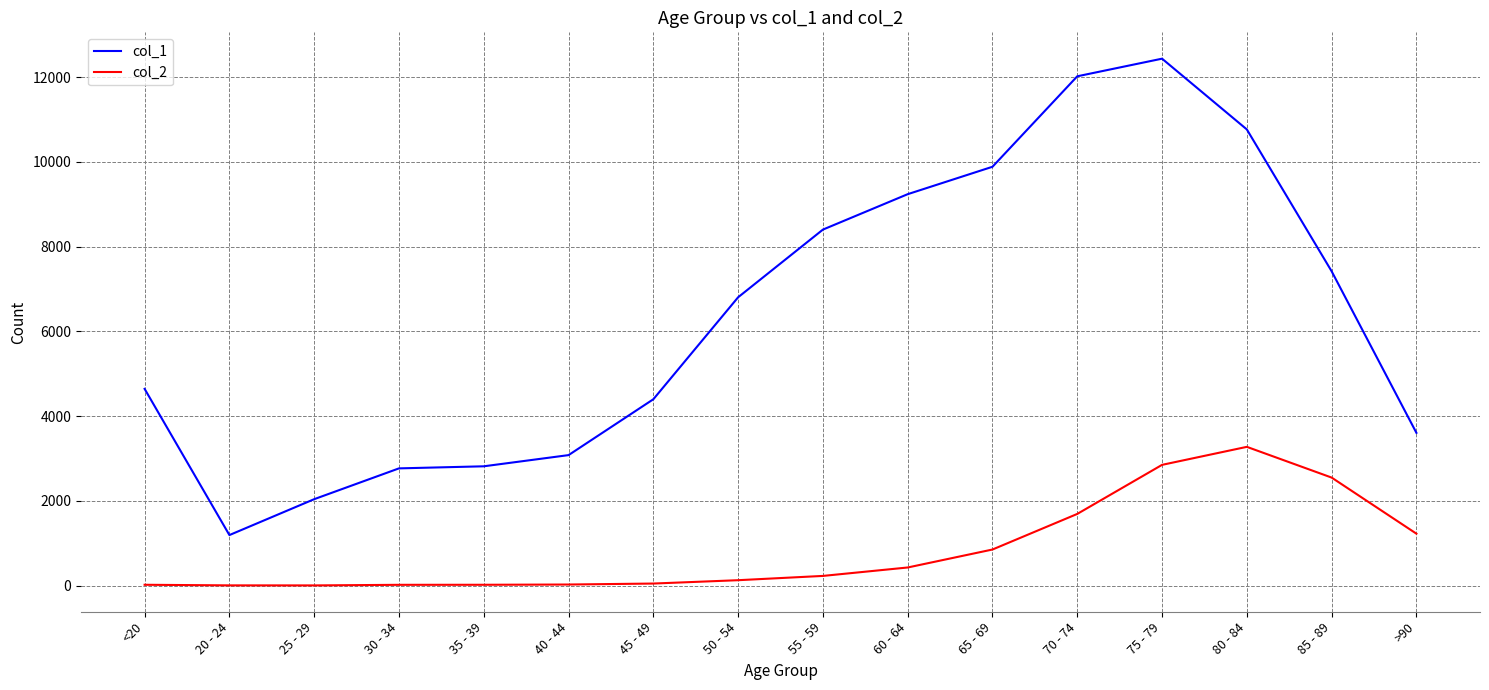

At which category is the sum across all series the highest?

75 - 79